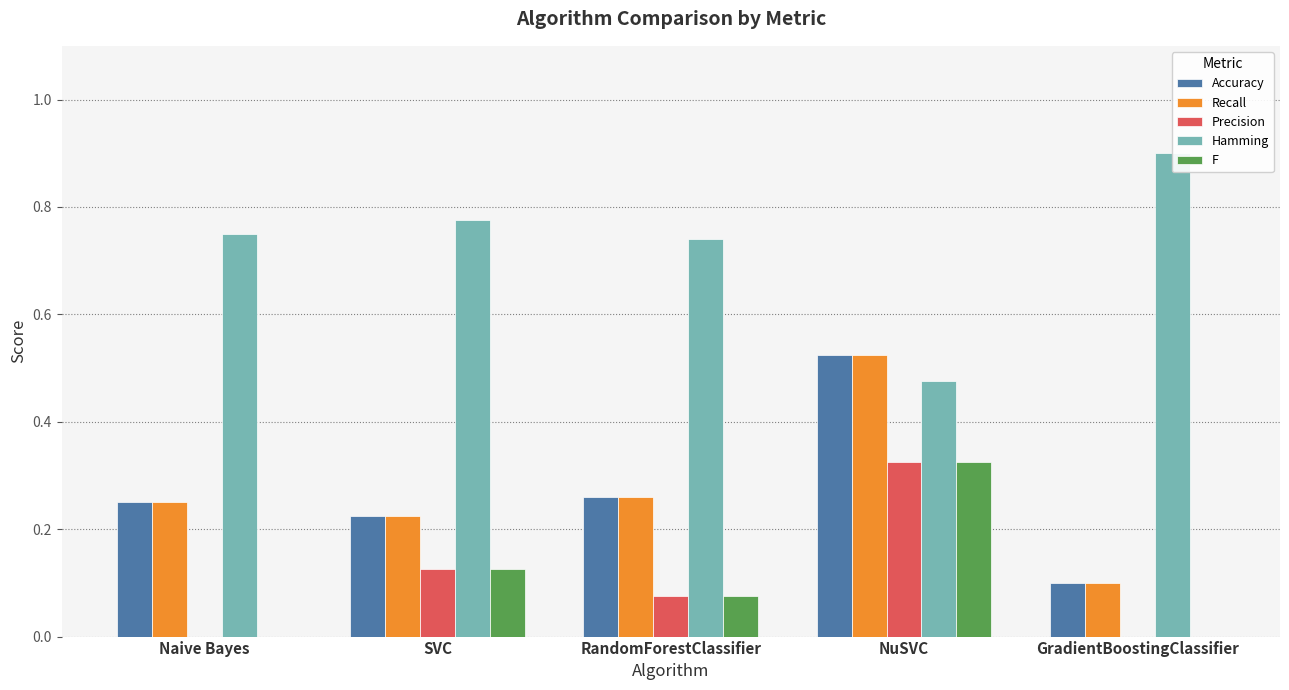

Where is F nearest to the value 0?

Naive Bayes